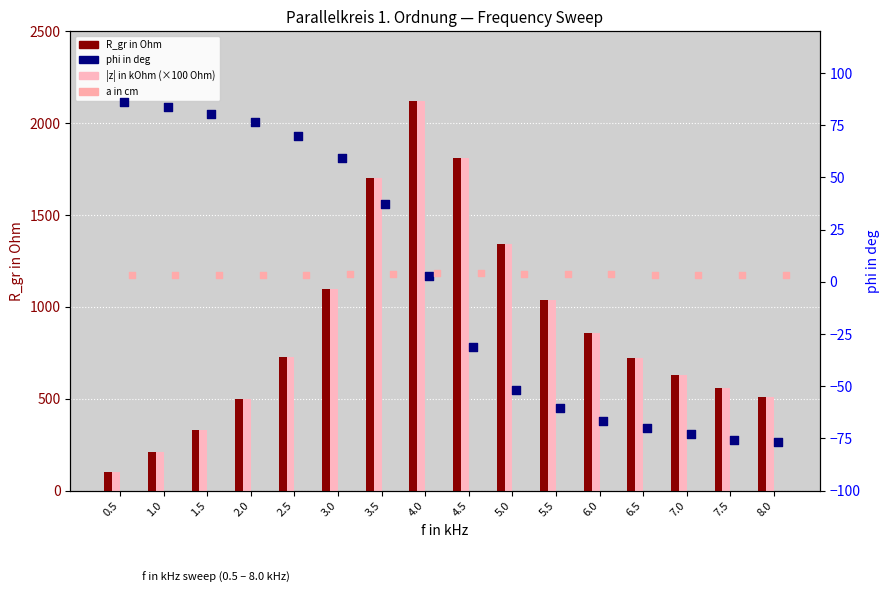

What are all the series names shown in the legend?

R_gr in Ohm, |z| in kOhm (×100 Ohm), phi in deg, a in cm